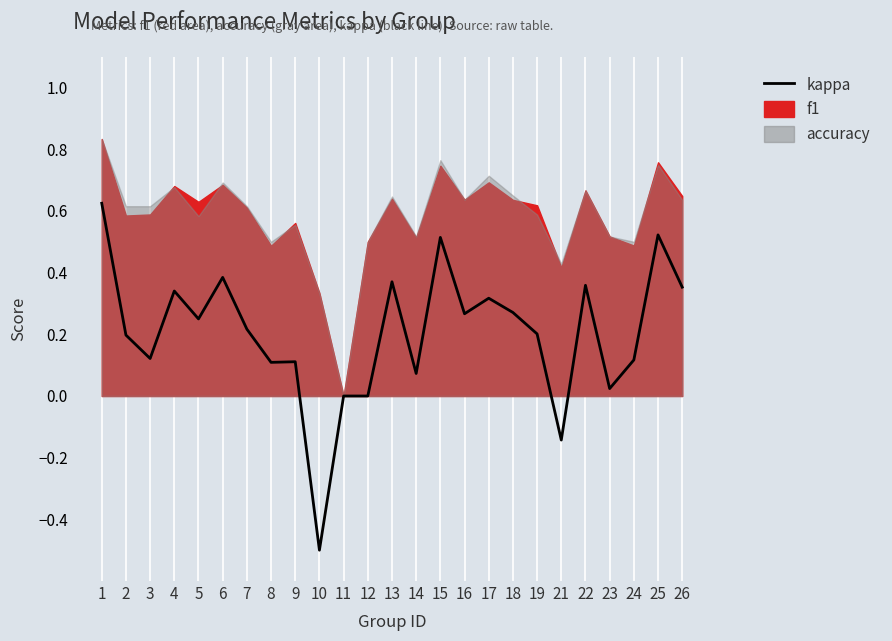

What is the difference between the maximum and minimum values?

1.1